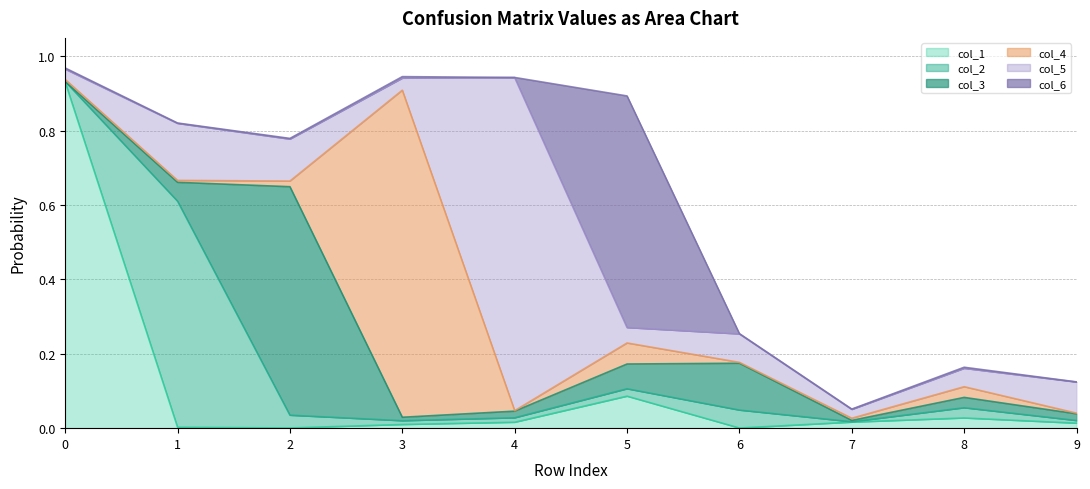

Which series changed the most between 0 and 4?

col_1